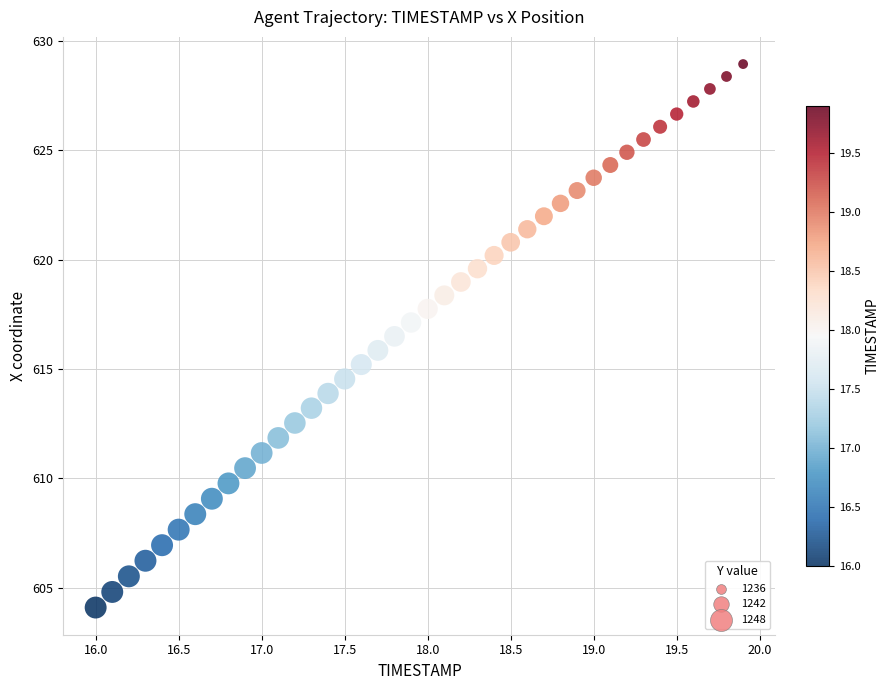

What is the range of X values (max minus min)?

3.9